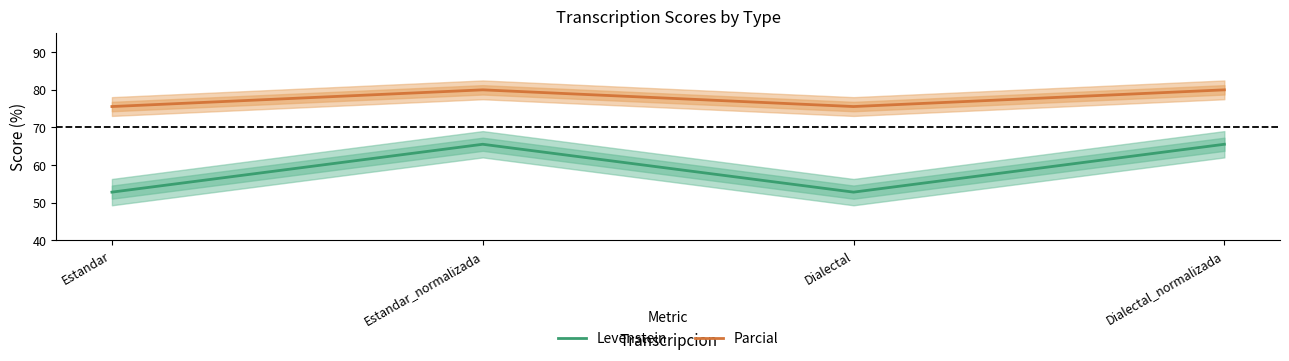

Which series has the largest range (max minus min)?

Levenstein